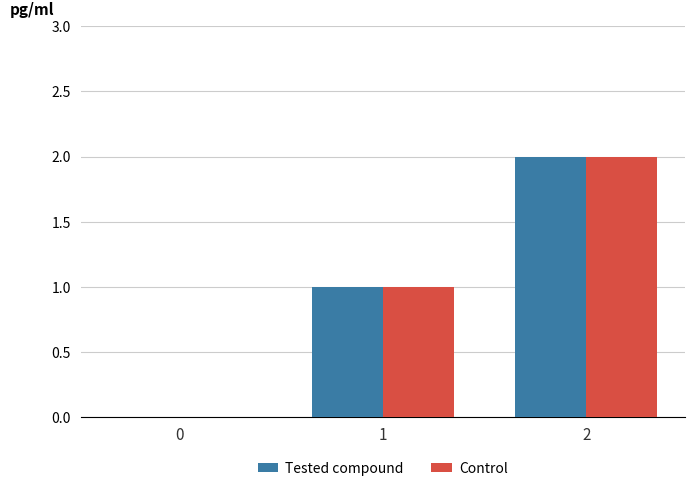

Is the value of Tested compound at 0 greater than the value of Control at 1?

No